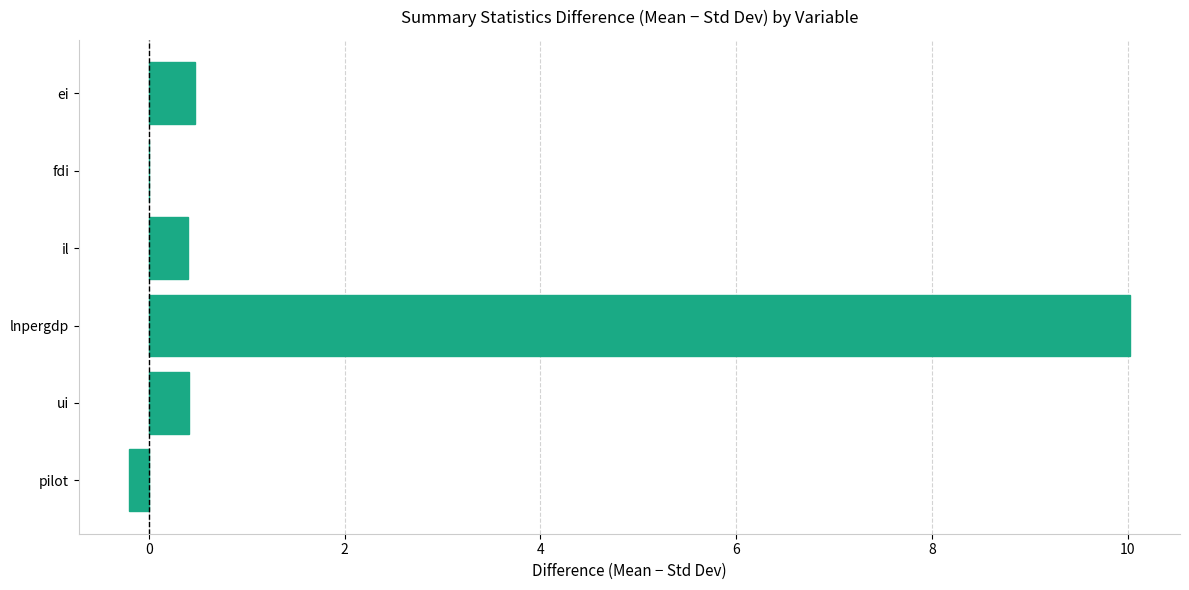

How many data points does each series have?

6